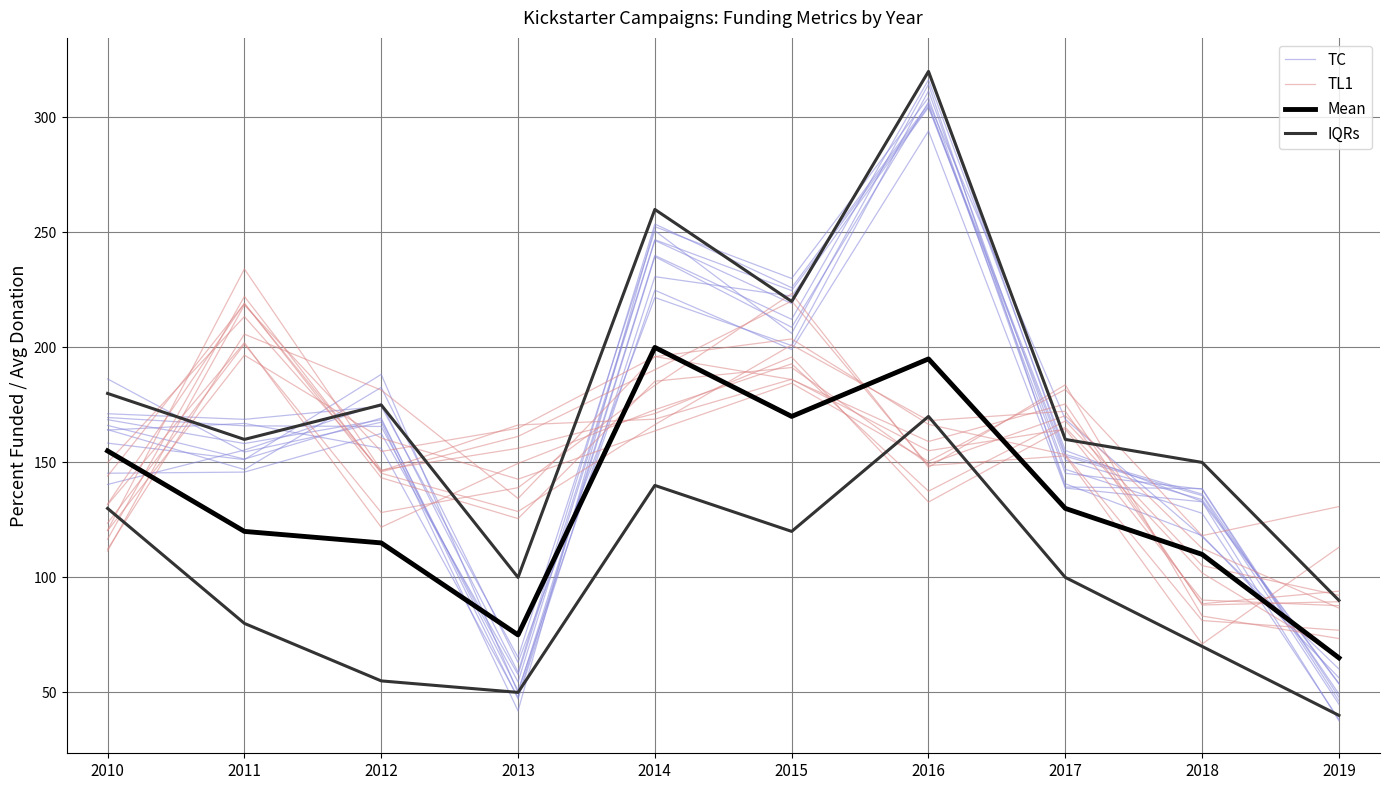

At how many categories does at least one series exceed 195?

4